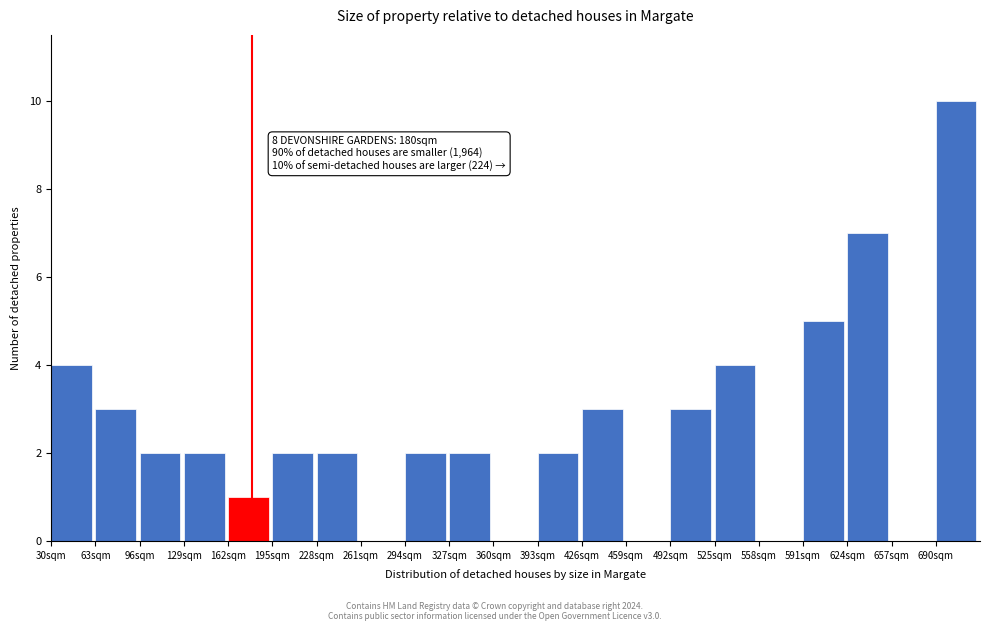

Reading left to right, what are all the values shown in this chart?

30sqm=4	63sqm=3	96sqm=2	129sqm=2	162sqm=1	195sqm=2	228sqm=2	261sqm=0	294sqm=2	327sqm=2	360sqm=0	393sqm=2	426sqm=3	459sqm=0	492sqm=3	525sqm=4	558sqm=0	591sqm=5	624sqm=7	657sqm=0	690sqm=10